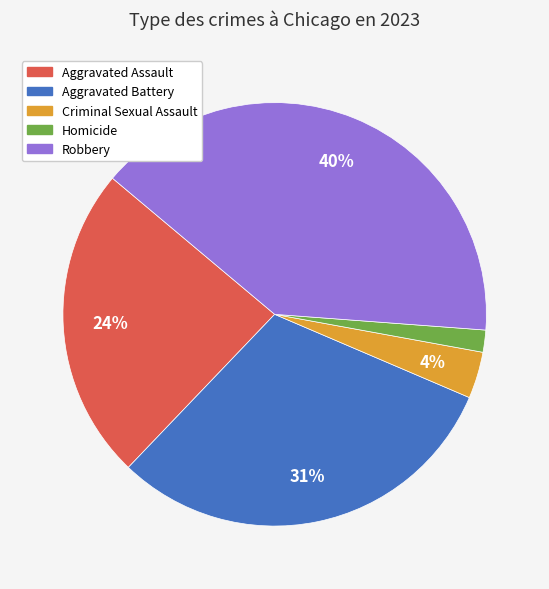

Combined, do Robbery and Criminal Sexual Assault account for over 50%?

No